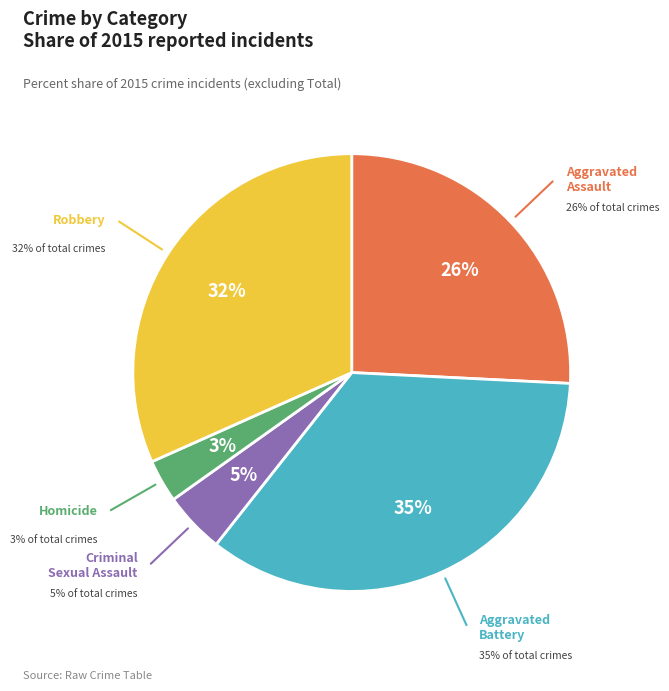

Between Robbery and Criminal Sexual Assault, which is larger?

Robbery